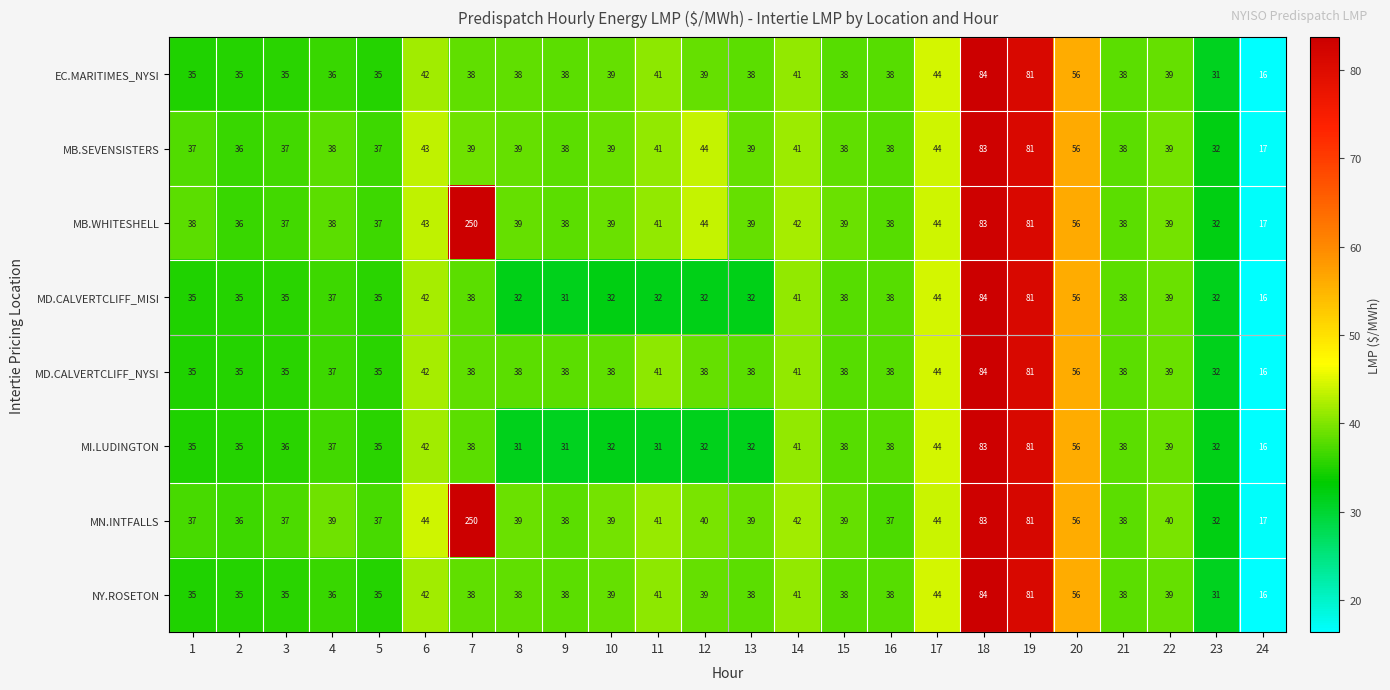

What is the difference between the MN.INTFALLS values at 10 and 19?

42